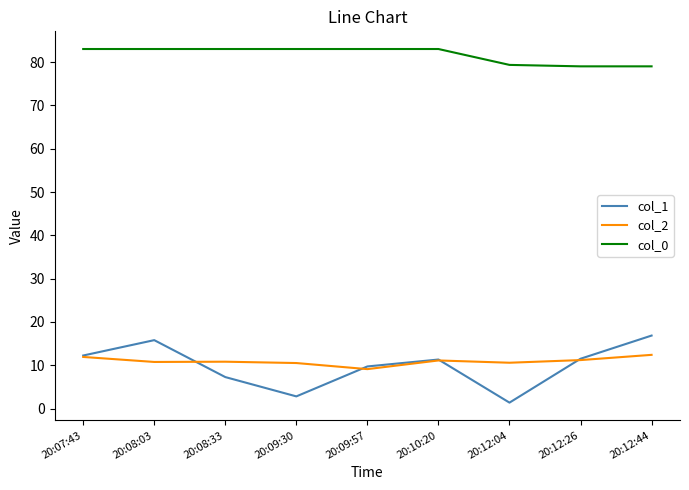

What position from the right is 20:09:57?

5